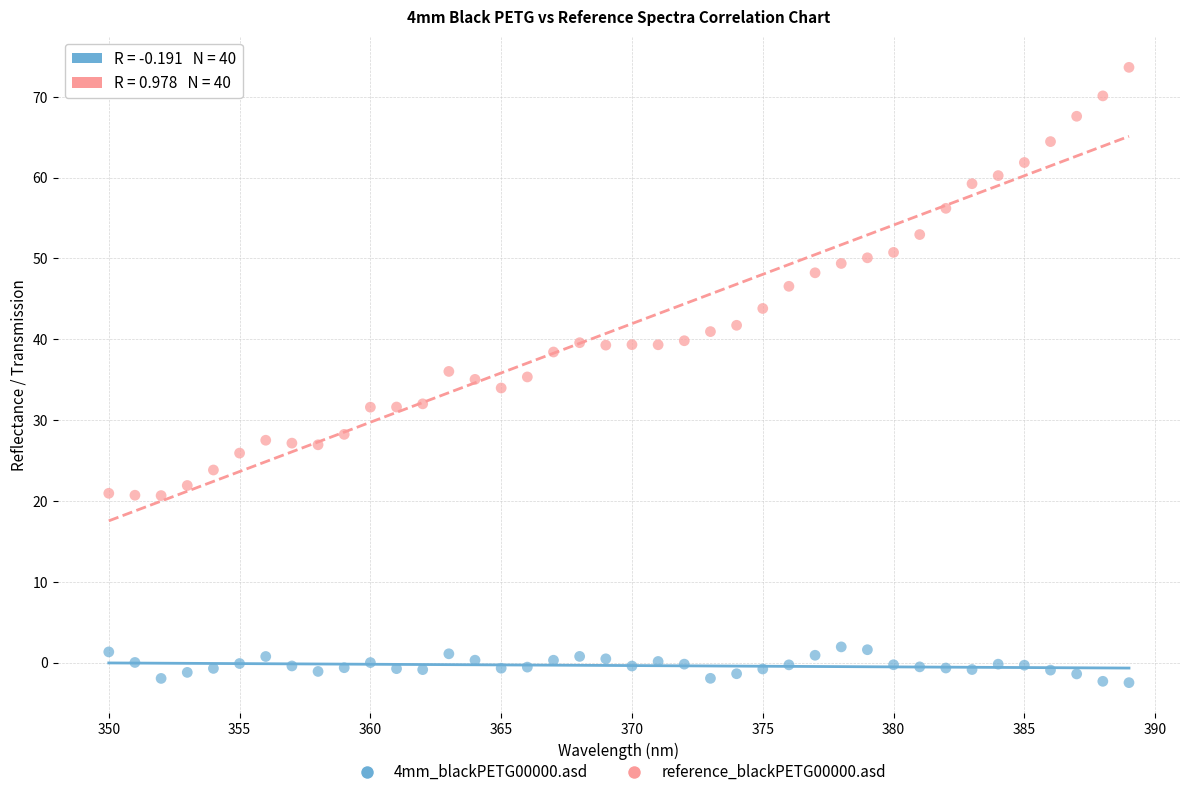

Across all data points, what is the range of X values (max minus min)?

39.0